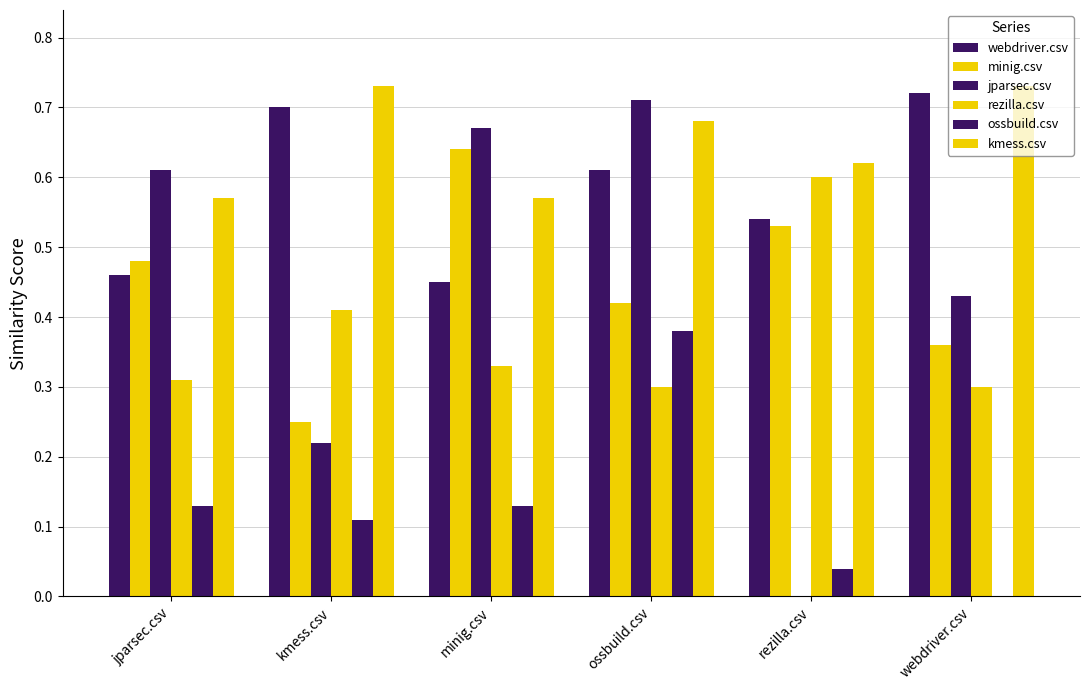

Is it true that minig.csv equals 0.6 at ossbuild.csv?

False